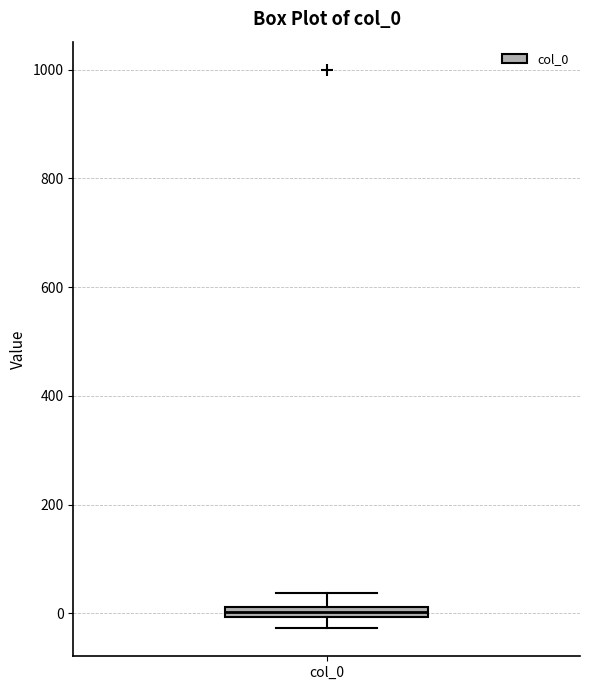

Where does the upper whisker of the box for col_0 end on the y-axis? The values are not printed on the chart, so give them approximately, as read against the axis.

40